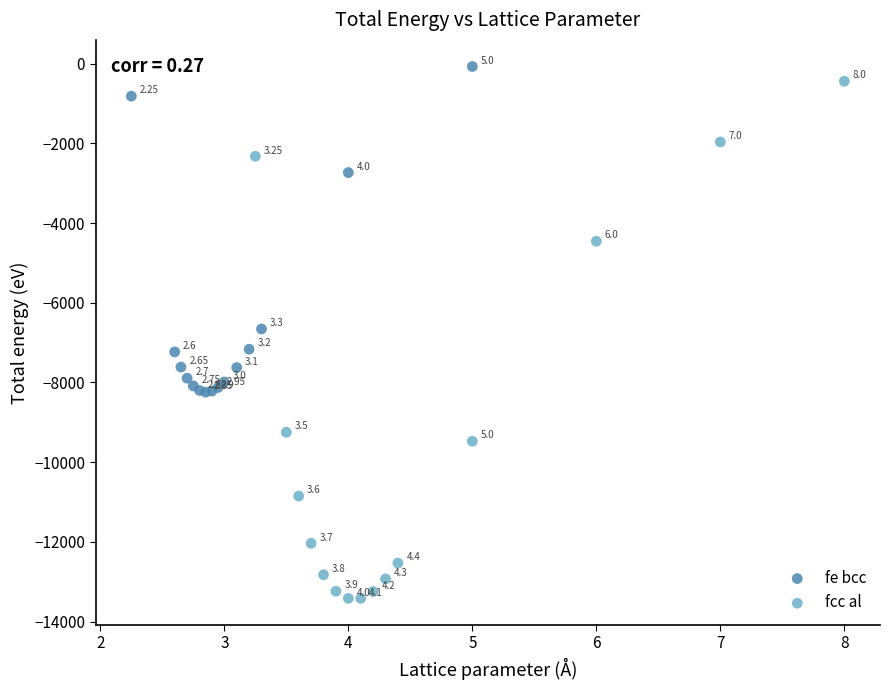

Which series reaches the maximum Y coordinate?

fe bcc